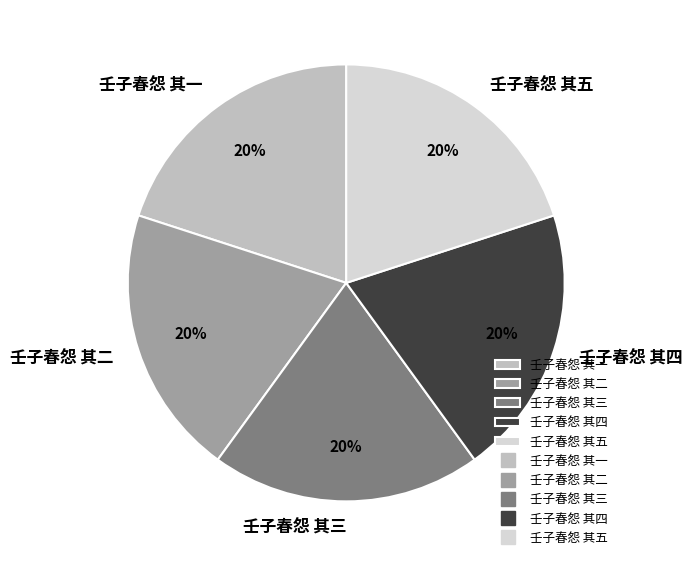

To the nearest percent, what is the average slice percentage?

20%